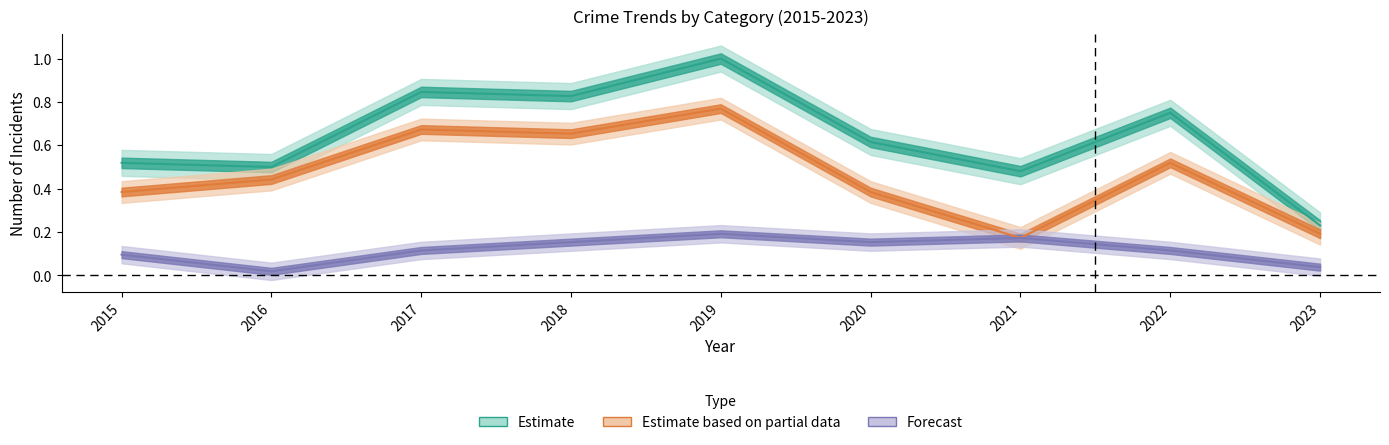

In Total, how many points are lower than both neighbors (excluding endpoints)?

3